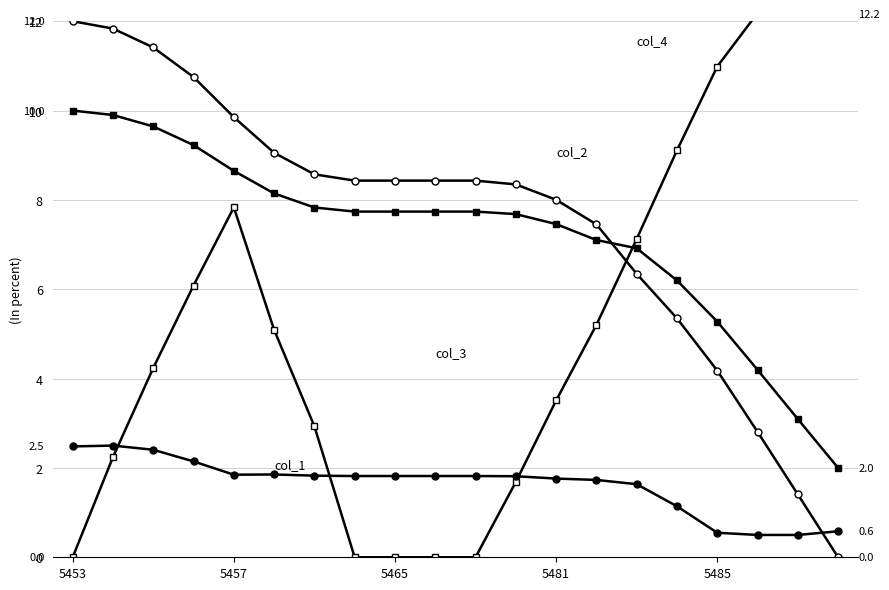

True or false: col_1 and col_3 intersect in this chart.

False